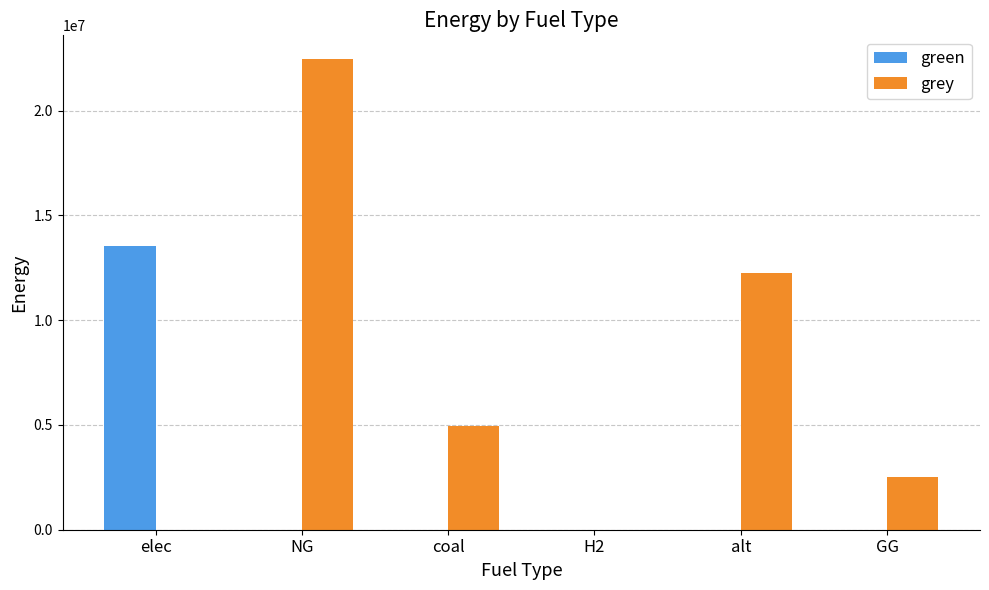

What is the total value across all series at GG?

2500000.0